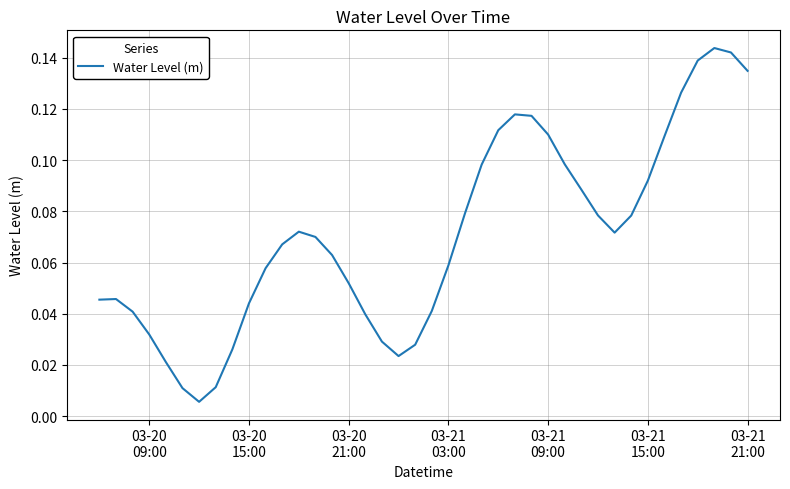

Is this an area chart (filled region under the line)?

No